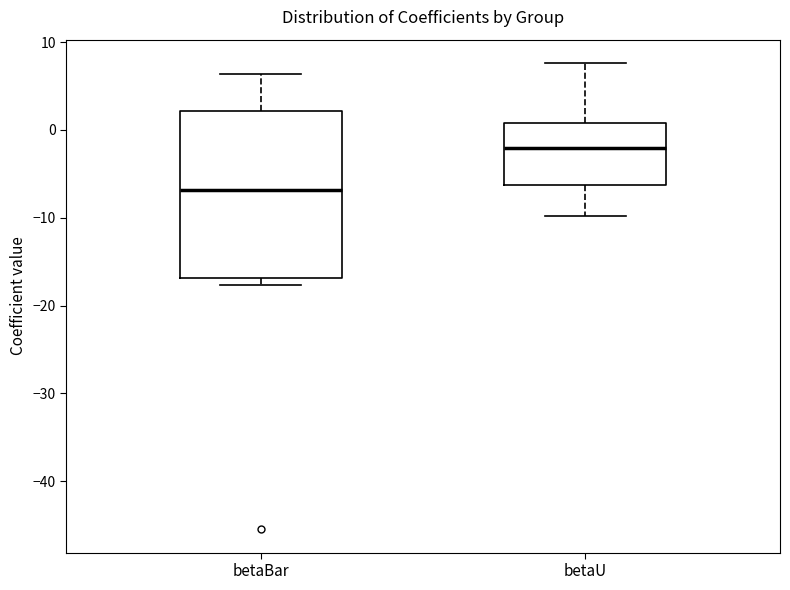

Reading left to right, read every box against the y-axis: the position of its median line, the range the box covers, and the ends of its whiskers. The values are not printed on the chart, so give them approximately, as read against the axis.

betaBar: median -7, box -17 to 2, whiskers -18 to 6
betaU: median -2, box -6 to 1, whiskers -10 to 8